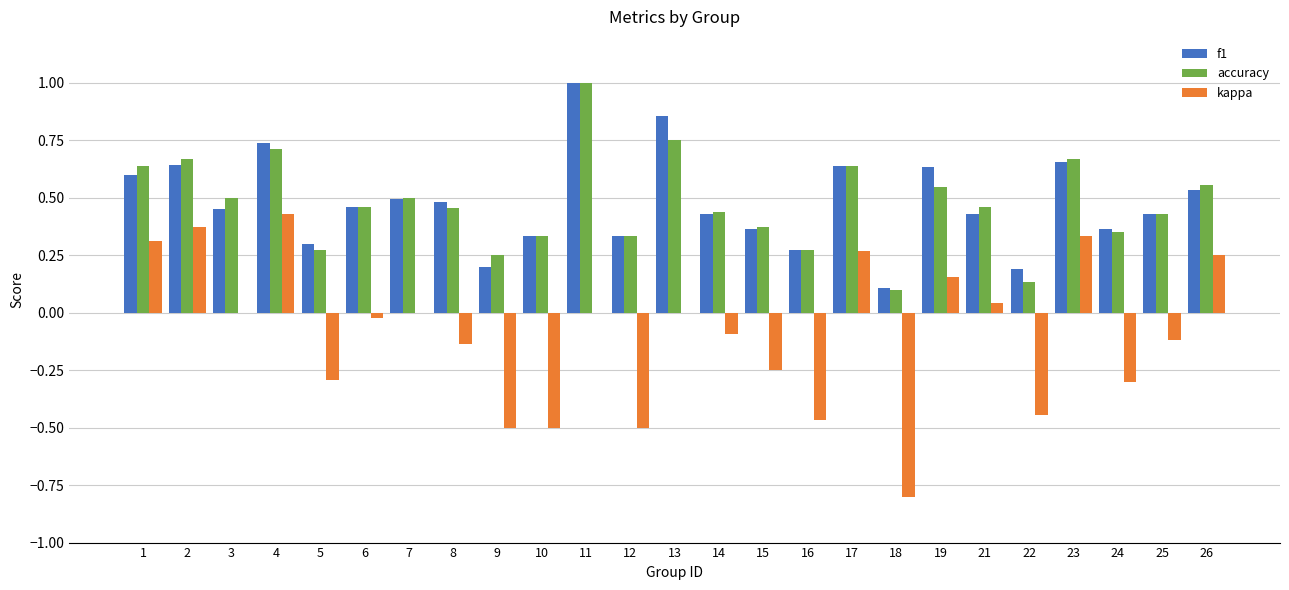

Which category has the highest value across all series?

11